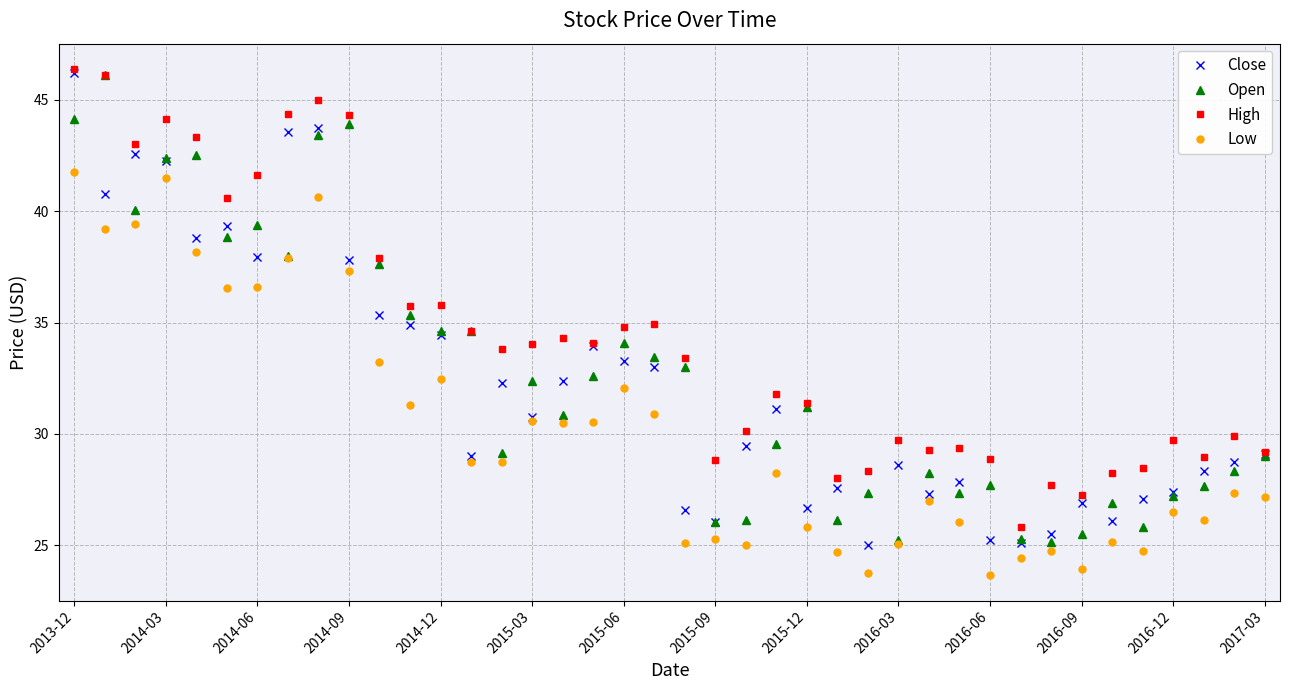

What is the value of the Open point at the 27th from the left?

27.3